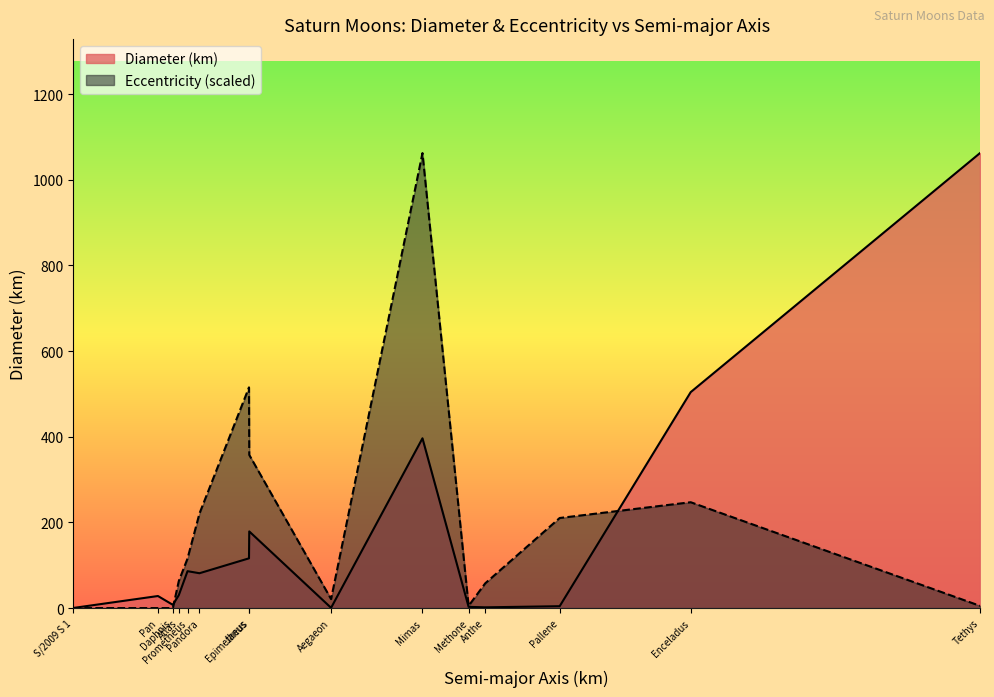

The Eccentricity series shows 185.6 at Prometheus. True or false?

False